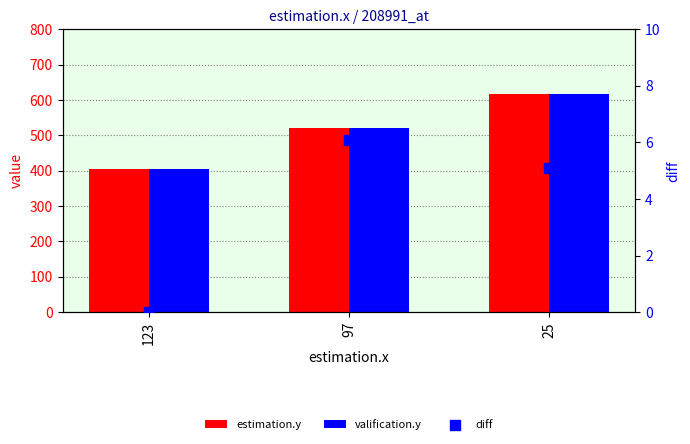

What is the total value across all series at 97?

1049.1